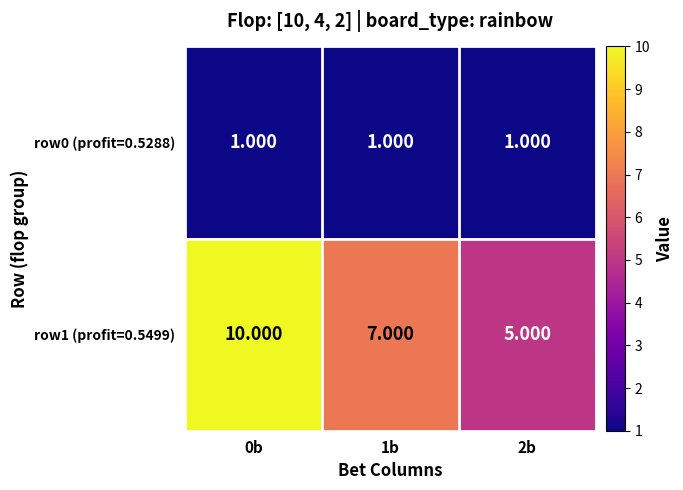

Is the value of row0 (profit=0.5288) at 0b greater than the value of row1 (profit=0.5499) at 2b?

No